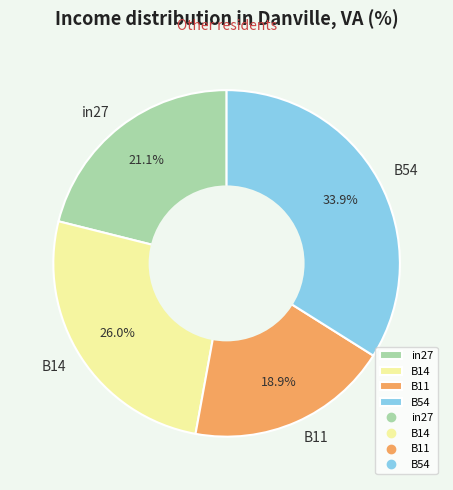

How much of the chart is everything except in27?

78.9%